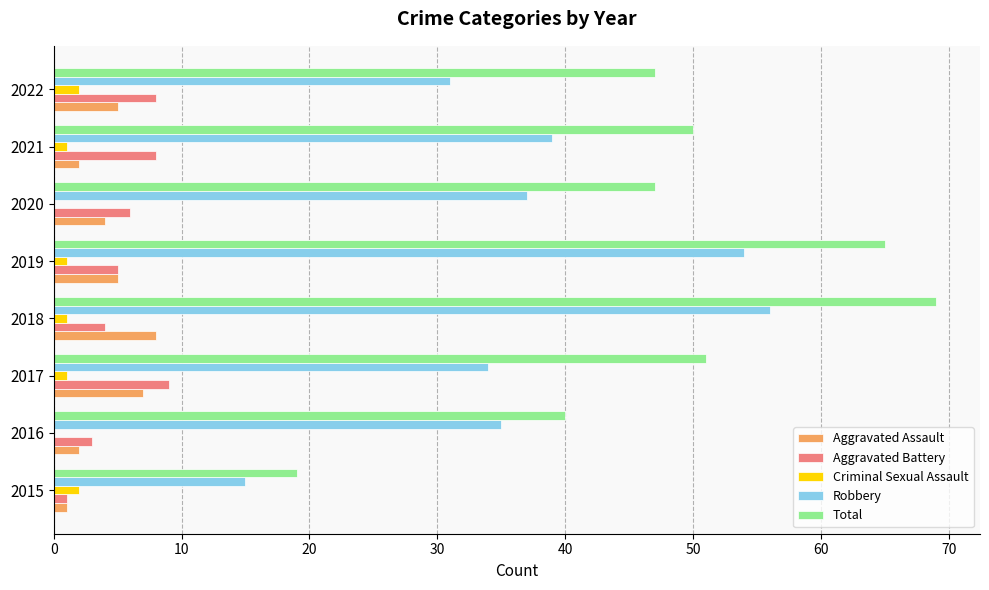

Between 2018 and 2021, which series saw the biggest shift?

Total